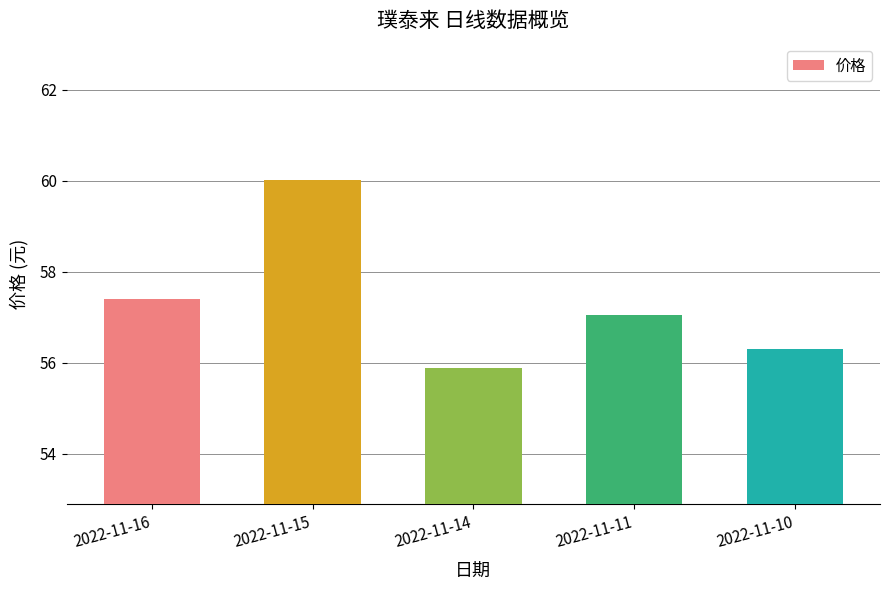

Are the bars grouped side by side (vs. stacked)?

No